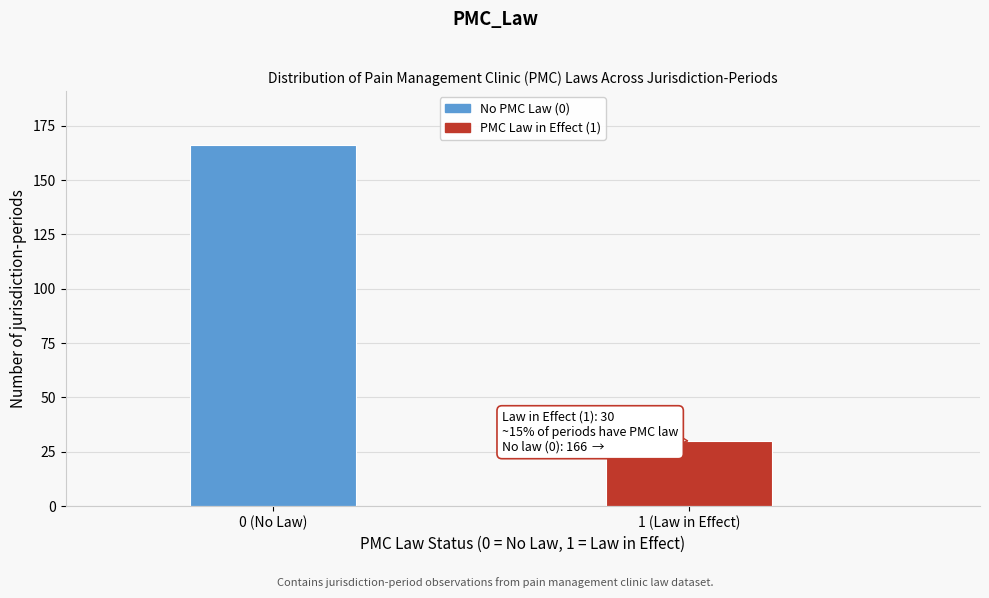

Reading left to right, what are all the values shown in this chart?

0 (No Law)=166	1 (Law in Effect)=30